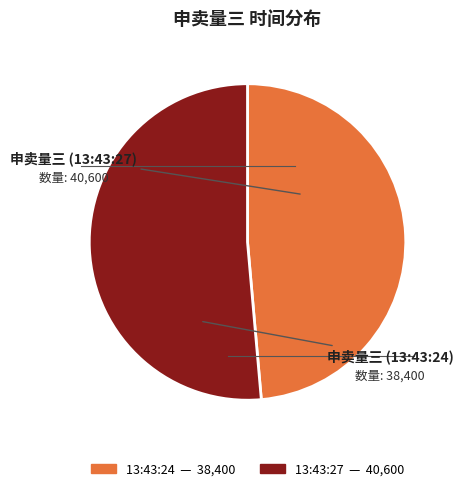

Rank the categories by value from highest to lowest.

13:43:27, 13:43:24